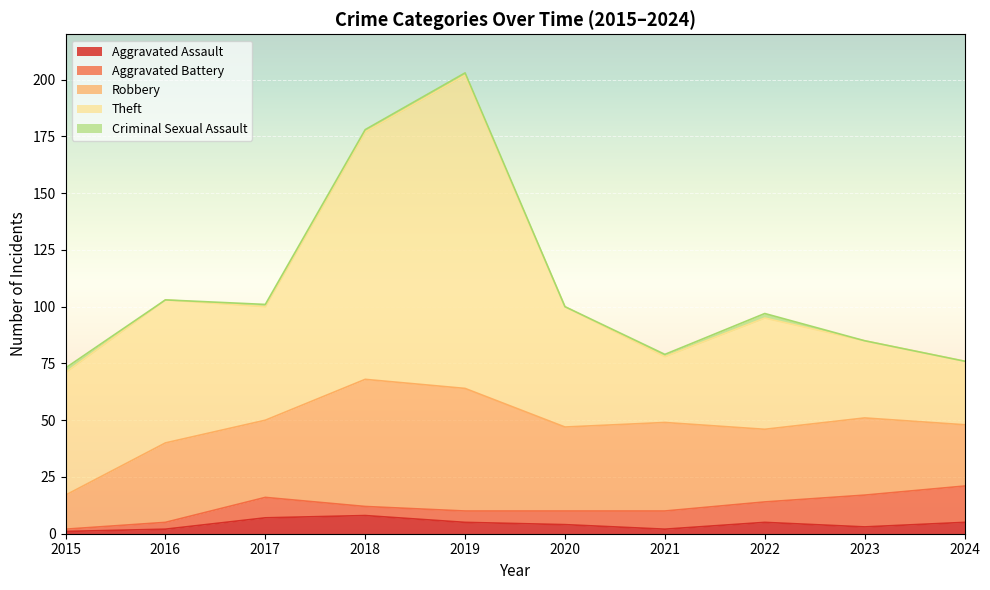

Where is the first local minimum for Robbery?

2017